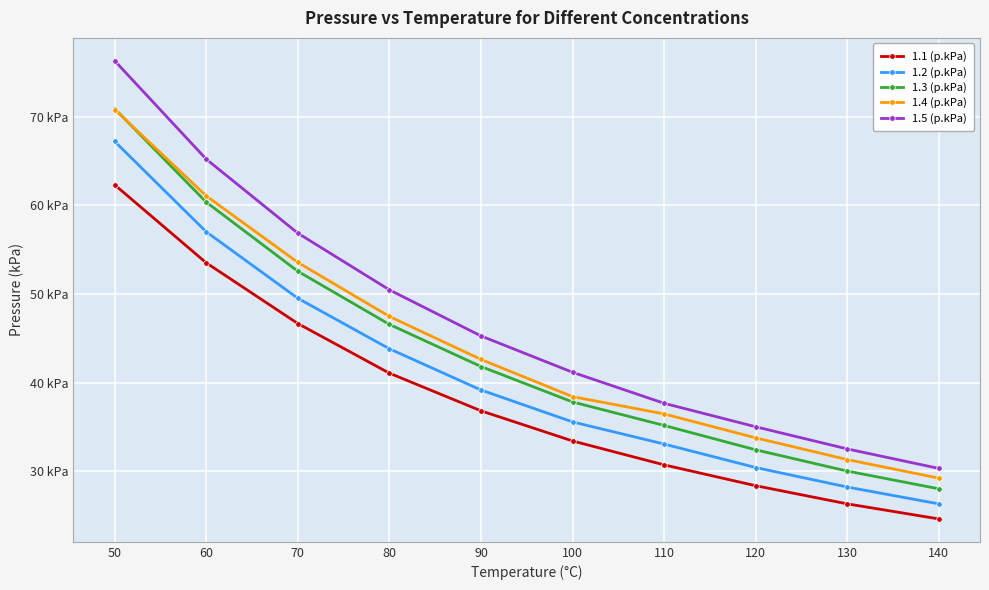

Which series has the largest total across all categories?

1.5 (p.kPa)